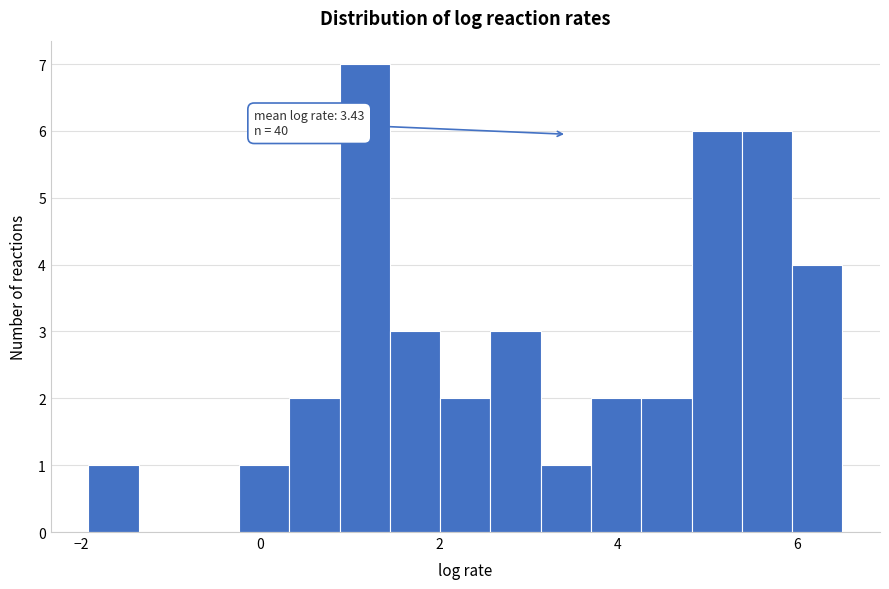

Around what value on the x-axis is the tallest bar? Give the approximate position of its centre, as read against the axis.

1.2